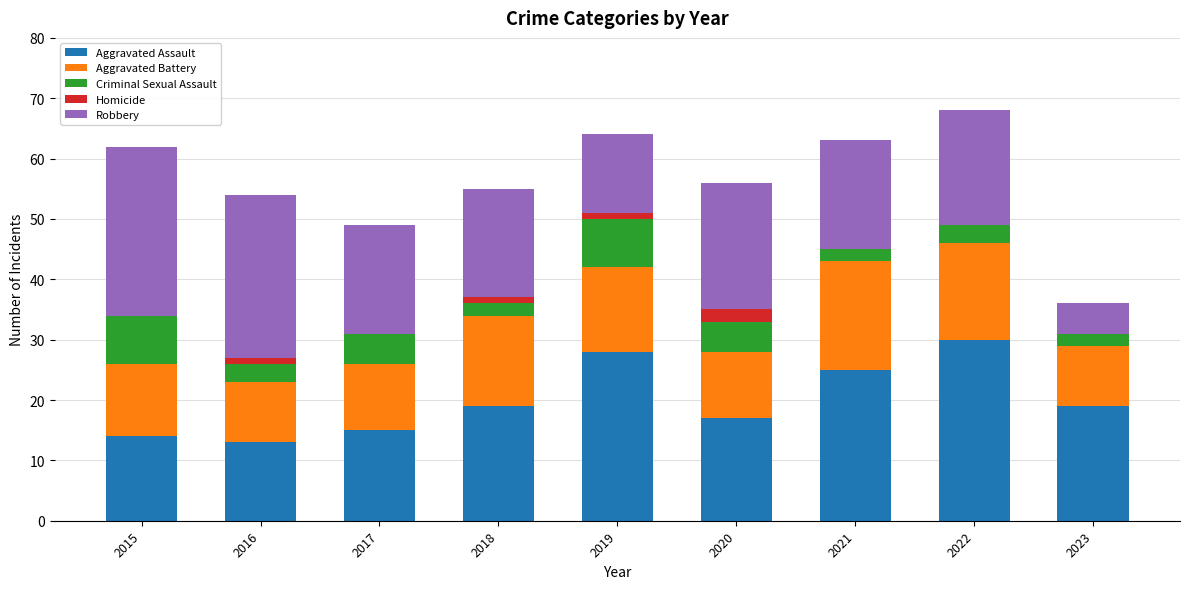

Which category has the highest value in the Aggravated Assault series?

2022